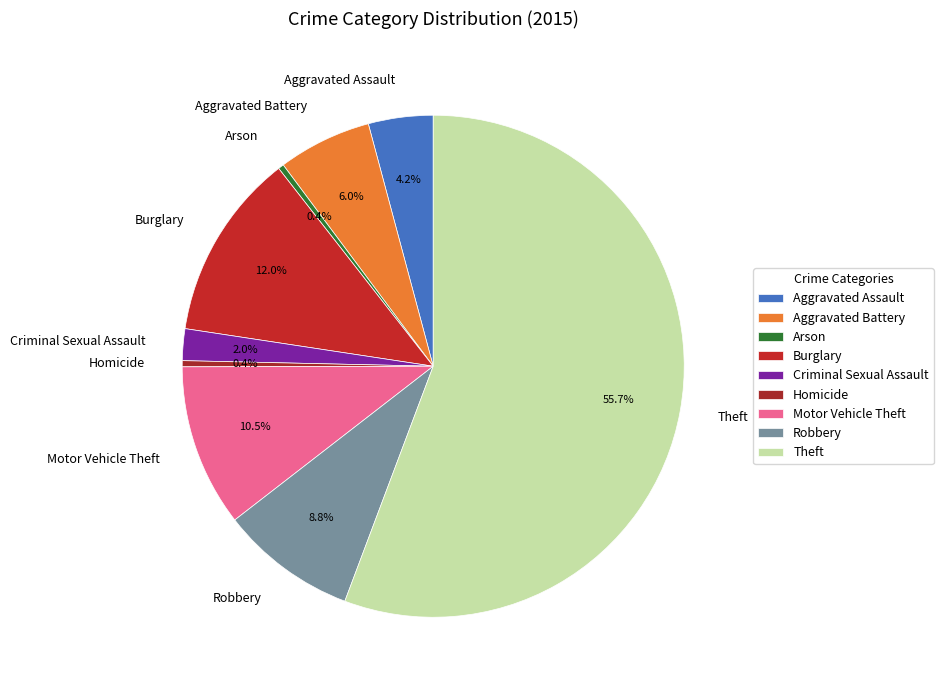

How many segments does this pie chart have?

9